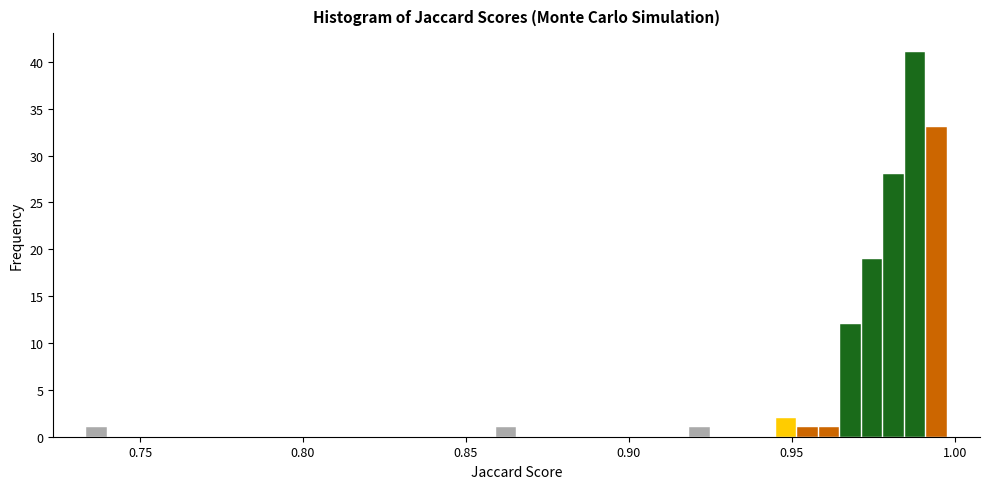

Read against the x-axis, roughly where is the centre of the tallest bar?

0.990